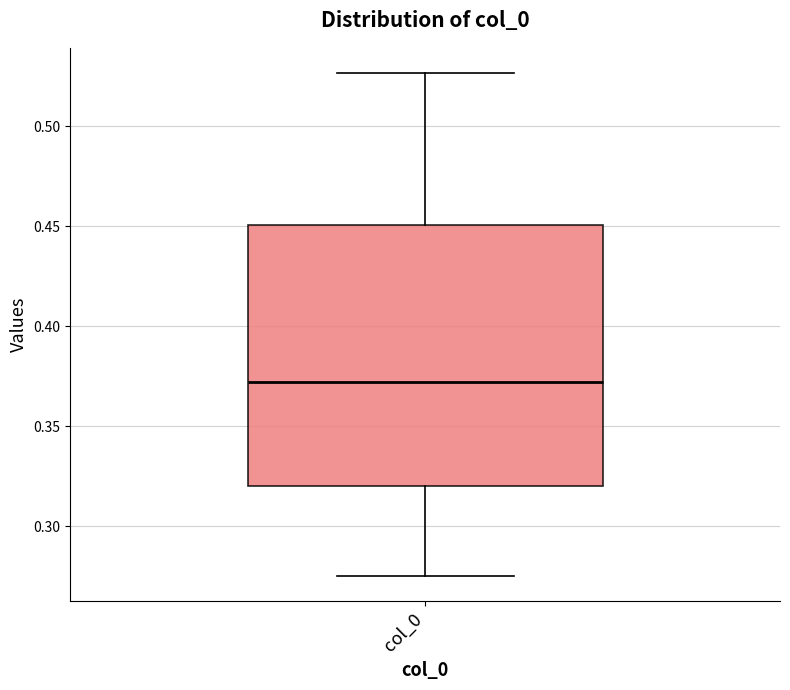

Read this box plot against the y-axis: the position of the median line, the range covered by the box, and the ends of both whiskers. The values are not printed on the chart, so give them approximately, as read against the axis.

median 0.370, box 0.320 to 0.450, whiskers 0.275 to 0.525